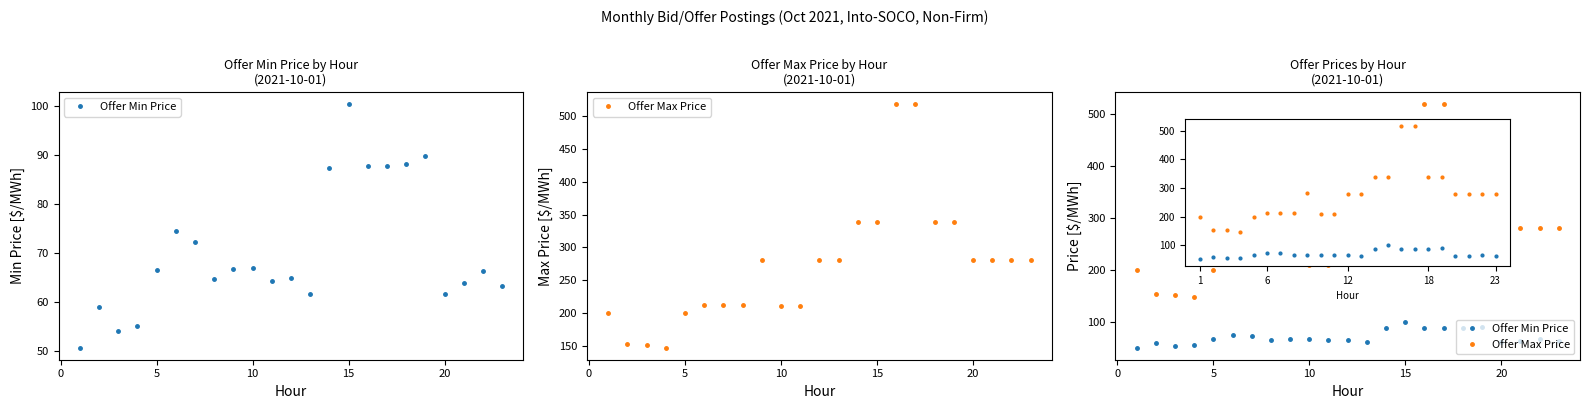

Which series has the largest total across all categories?

Offer Max Price